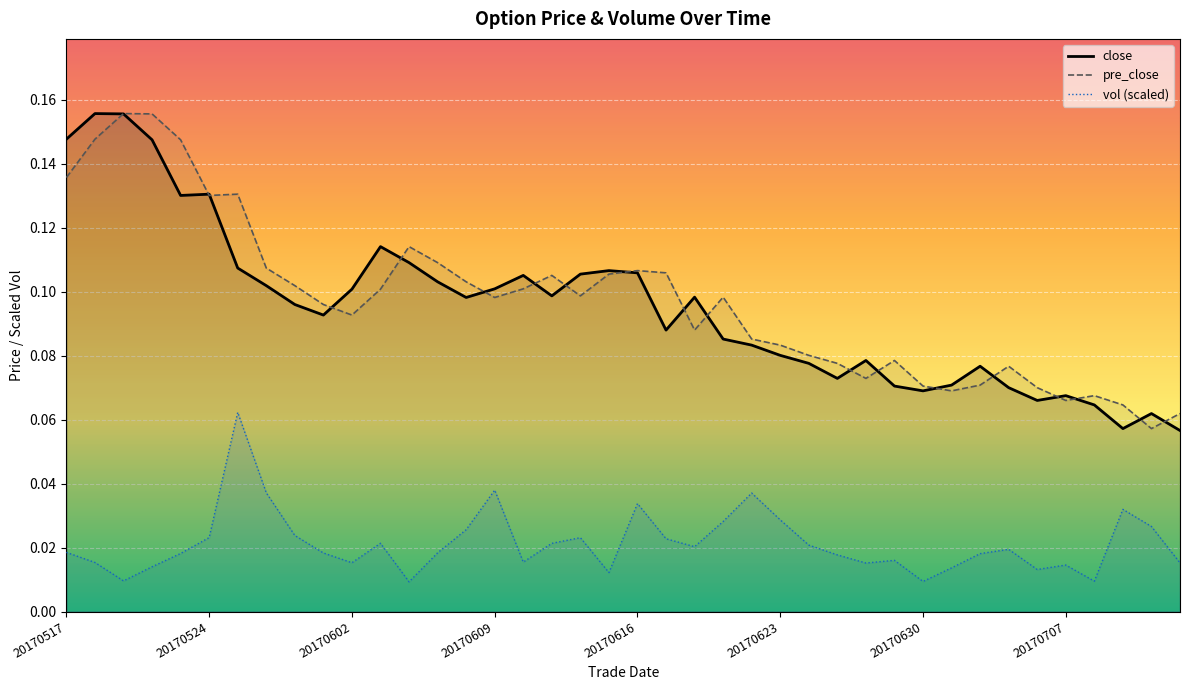

True or false: close has a value of 0.0 at 20170707.

False